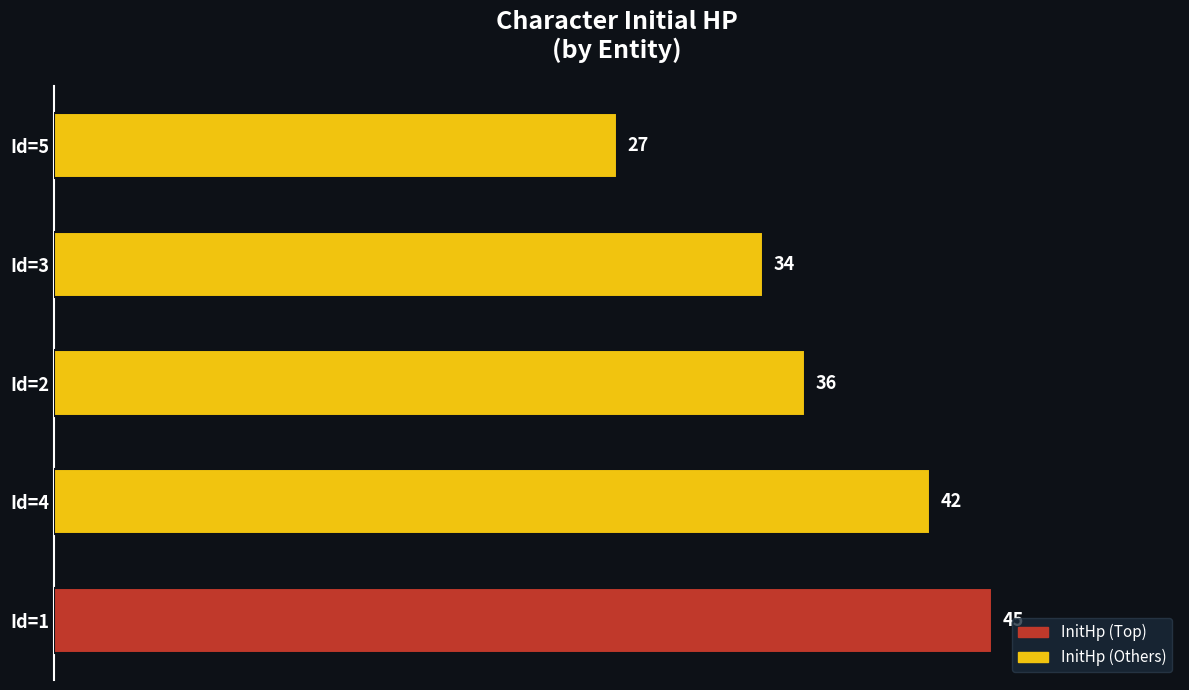

How many values are between 34 and 42?

3